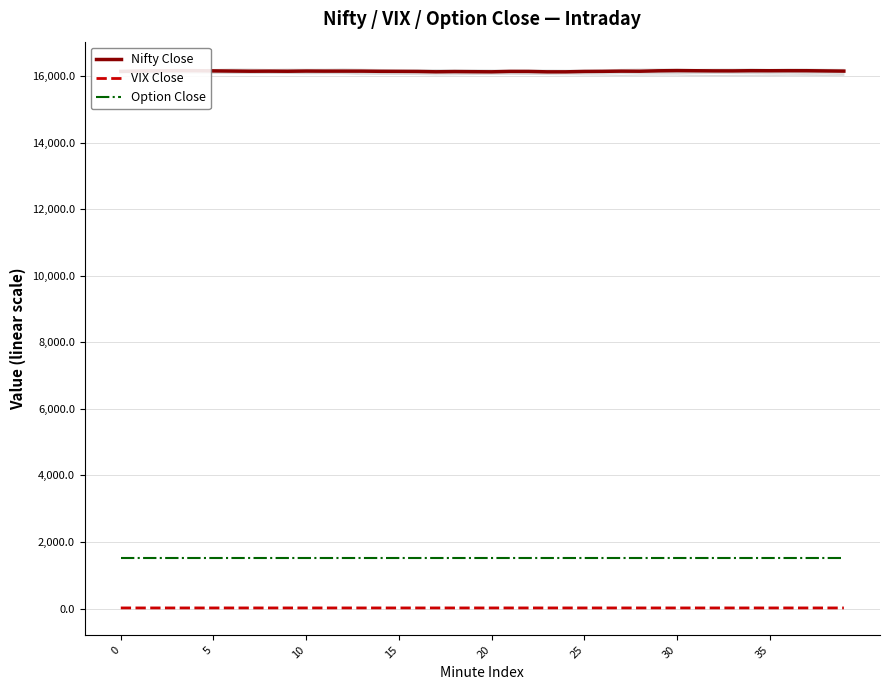

At 33, list the series in order from largest to smallest.

Nifty Close, Option Close, VIX Close